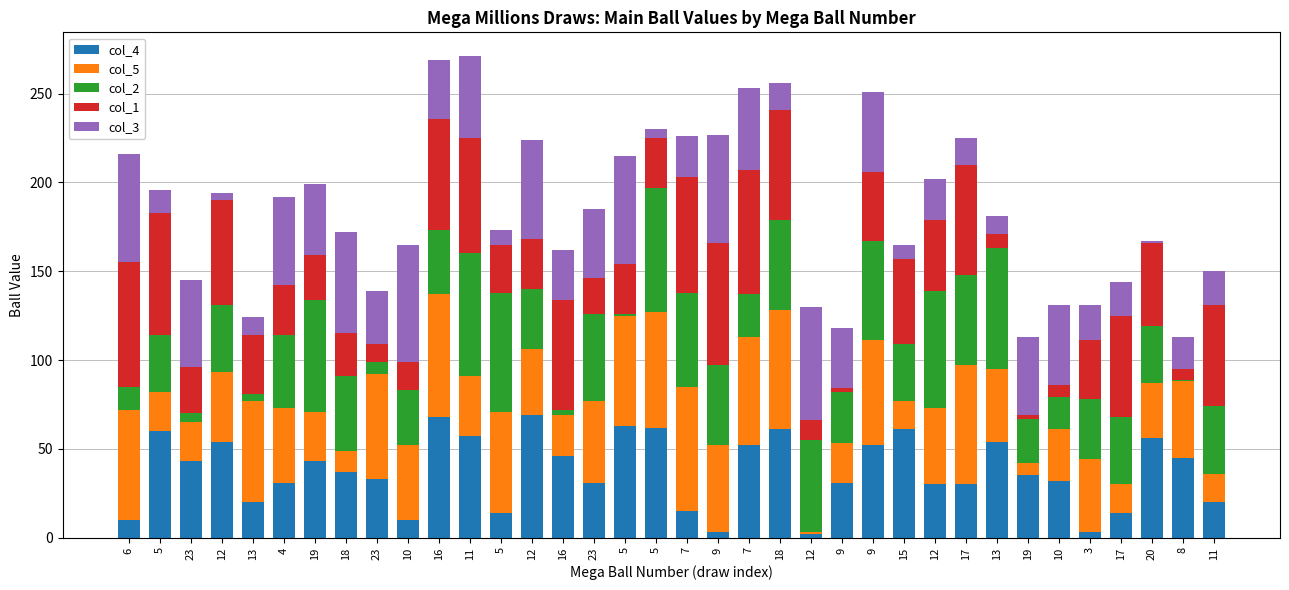

The value of col_5 at 18 is 67. True or false?

True